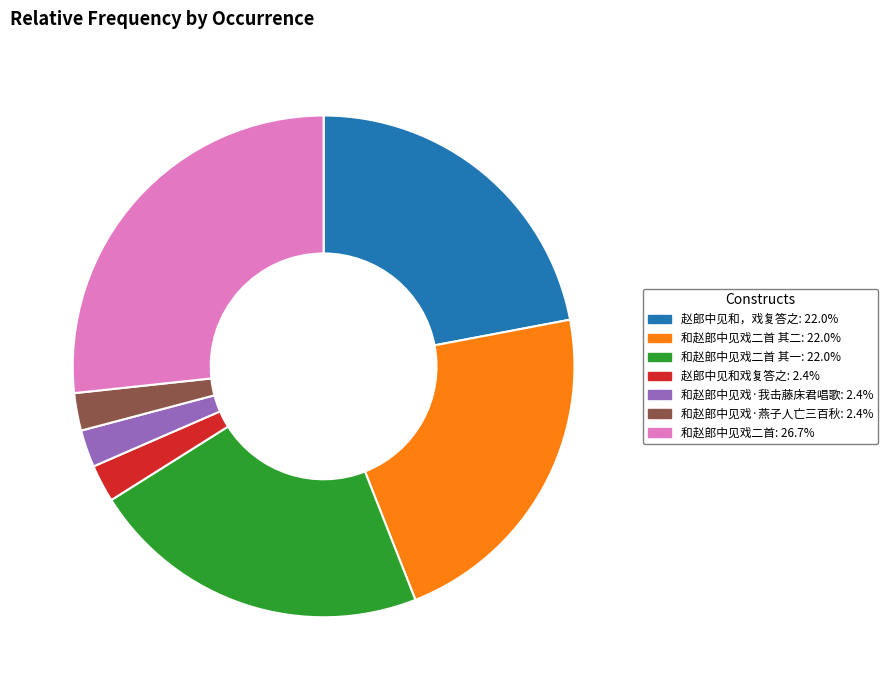

Is there any slice that represents more than half of the pie?

No